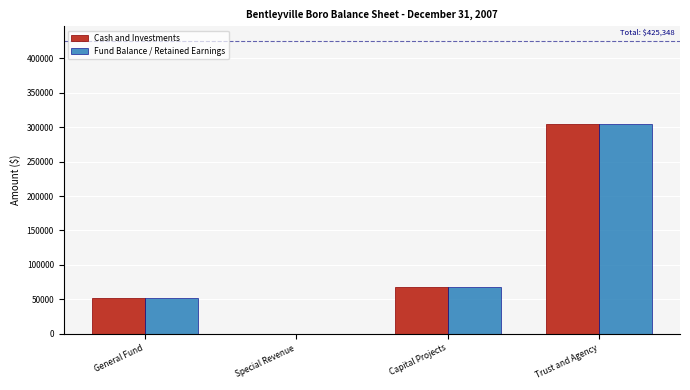

What is the sum of the Cash and Investments values at Capital Projects and Trust and Agency?

372712